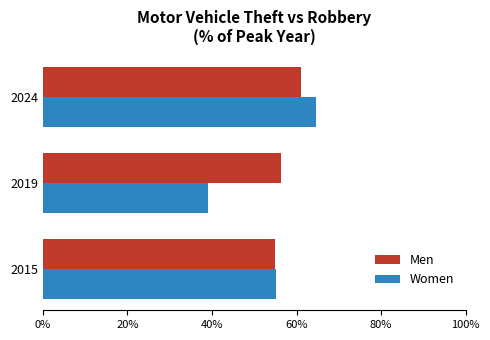

What are all the series names shown in the legend?

Men, Women